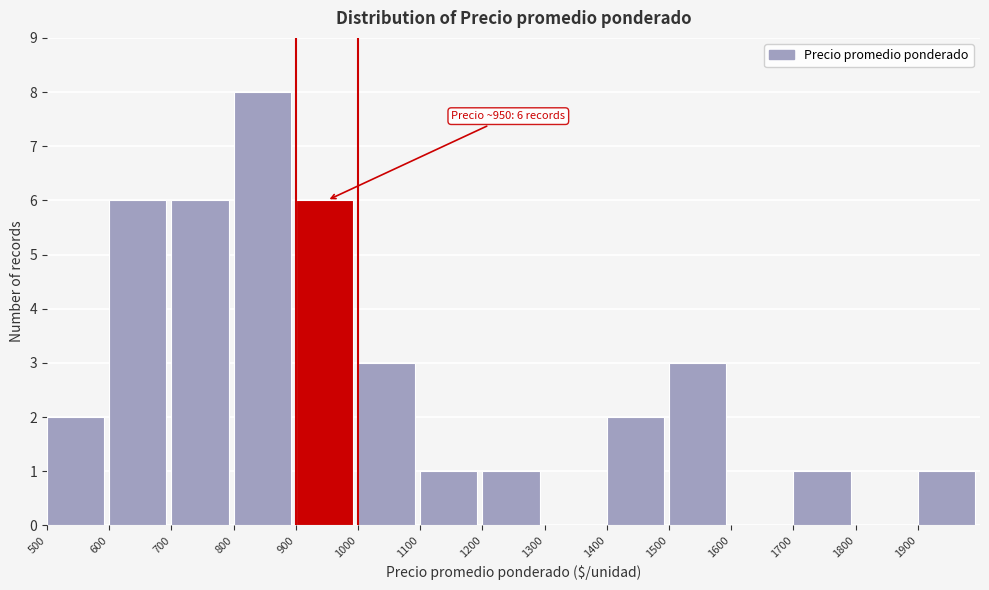

Over which range of the x-axis is the bar tallest?

800 to 900